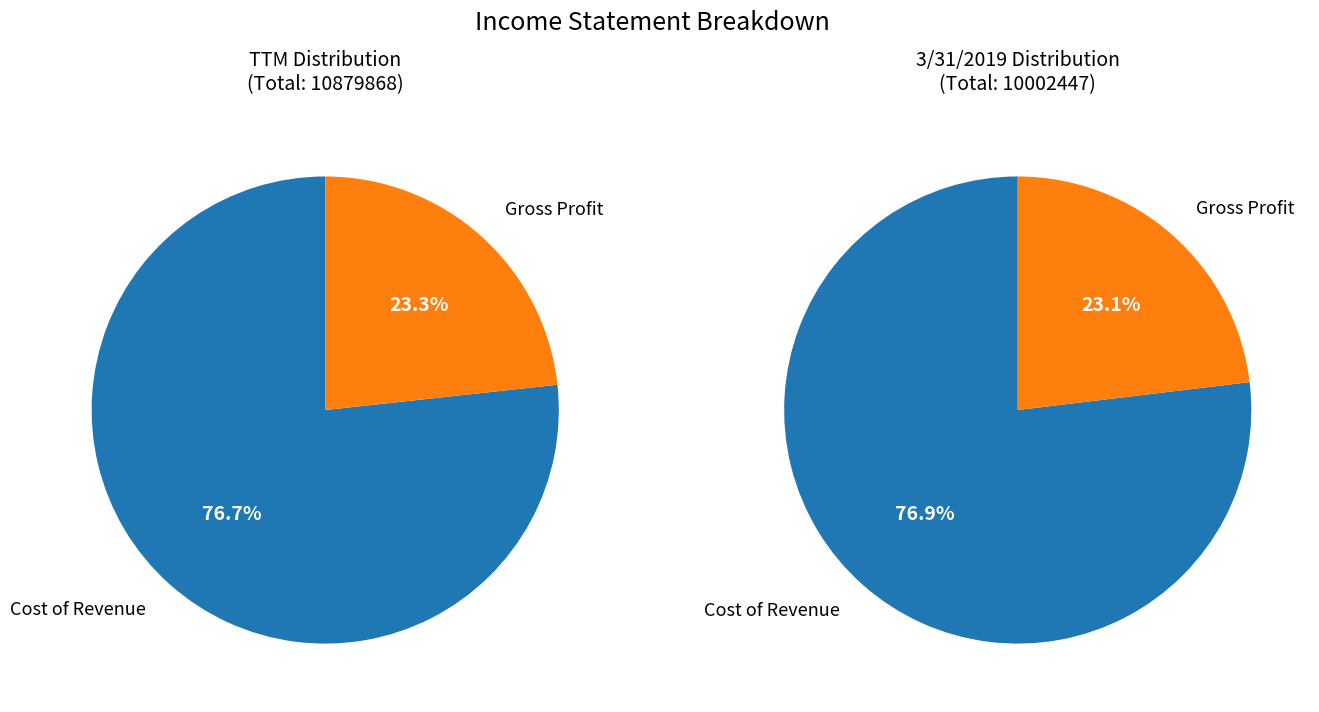

To the nearest percent, what is the difference between the largest and smallest slice percentages?

54%